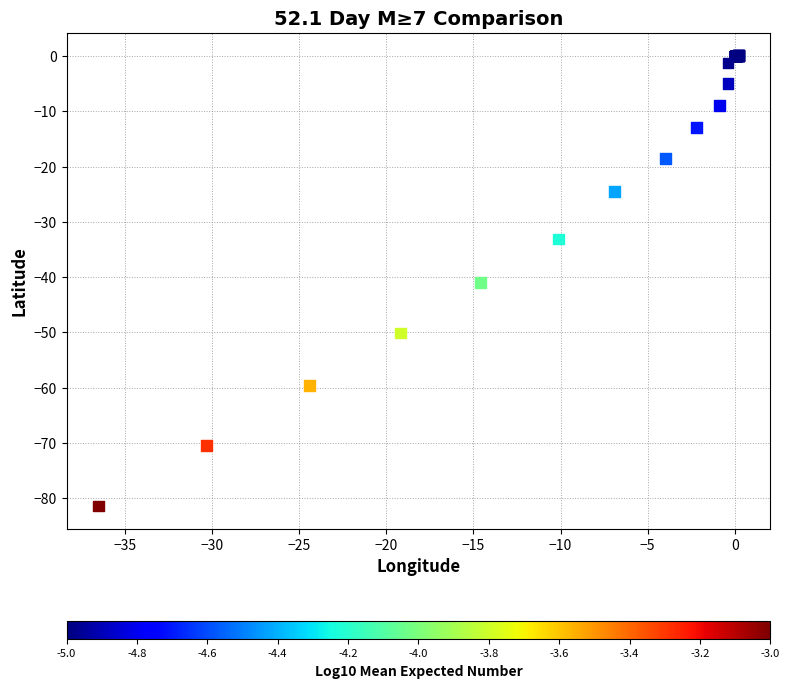

What Y value in the scatter plot is closest to -40?

-41.0